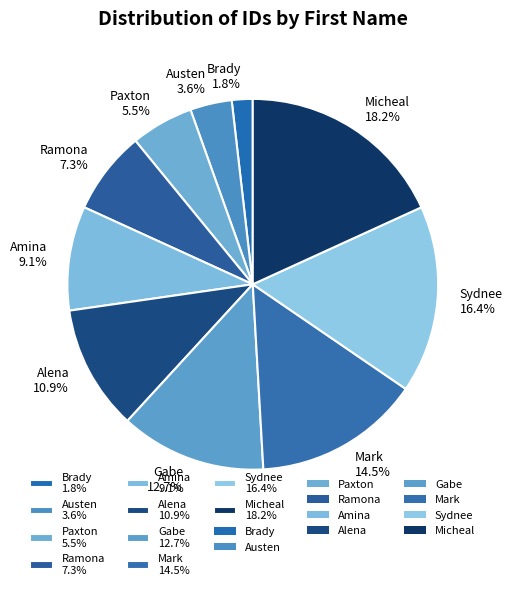

Which slice is the largest?

Micheal